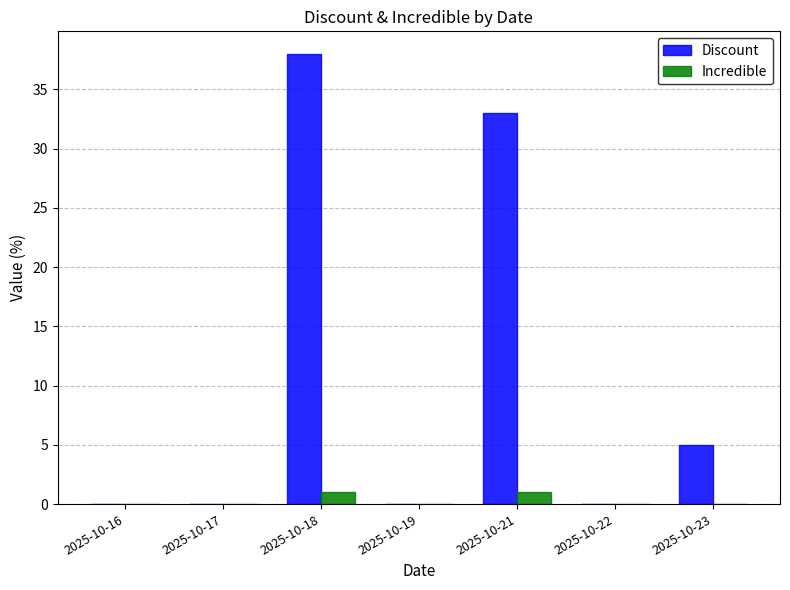

Reading left to right, extract all data points from this chart.

Discount: 2025-10-16=0	2025-10-17=0	2025-10-18=38	2025-10-19=0	2025-10-21=33	2025-10-22=0	2025-10-23=5
Incredible: 2025-10-16=0	2025-10-17=0	2025-10-18=1	2025-10-19=0	2025-10-21=1	2025-10-22=0	2025-10-23=0